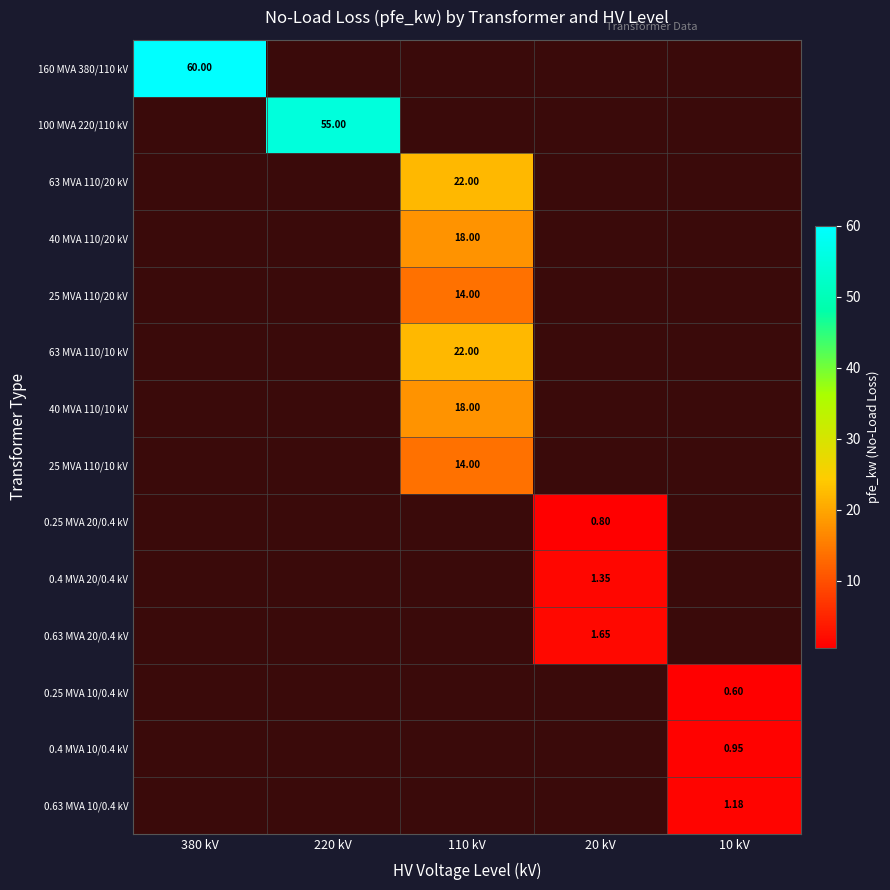

Which series has the widest spread of values?

160 MVA 380/110 kV